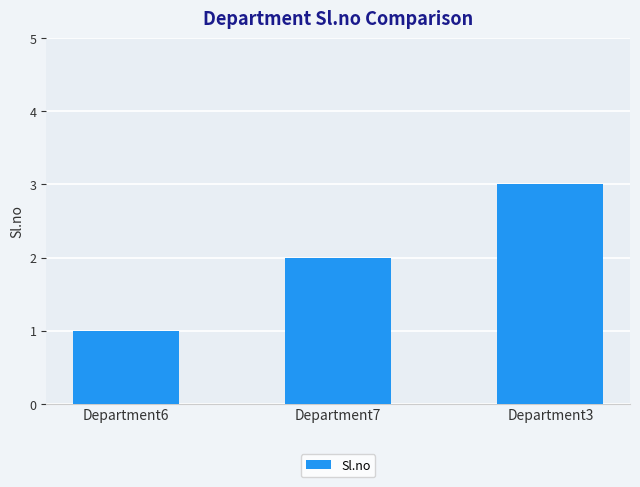

What is the minimum value shown in the chart?

1